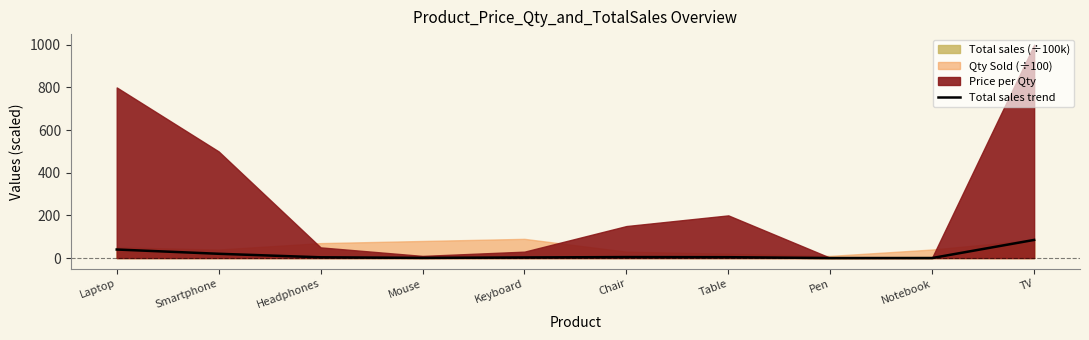

What is the label of the 5th point from the left?

Keyboard